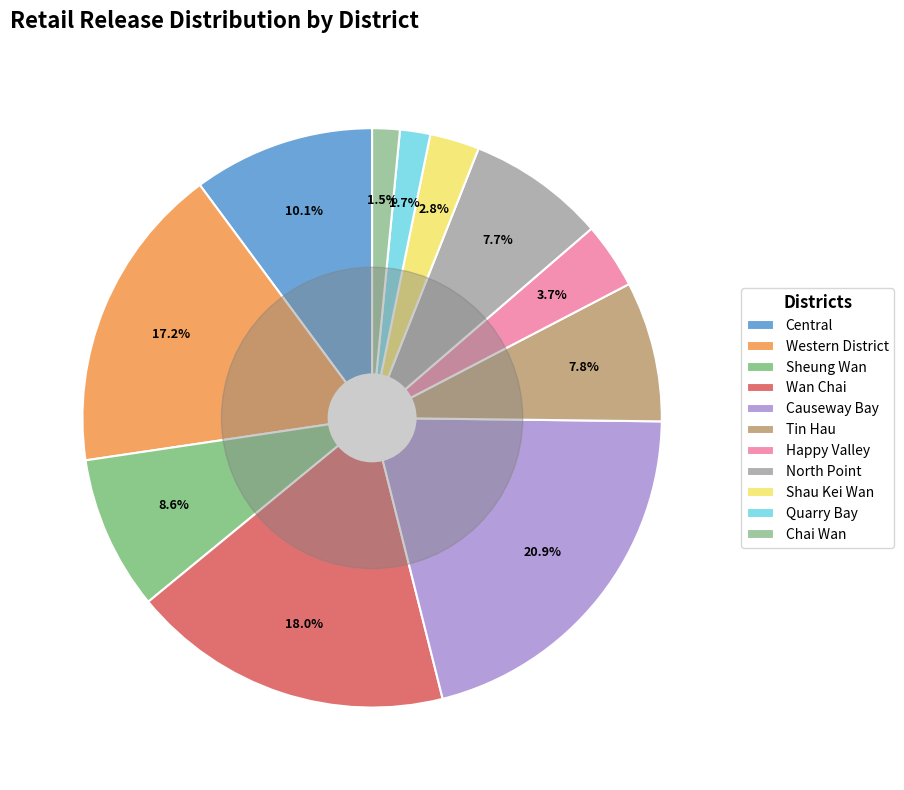

How many segments does this pie chart have?

11